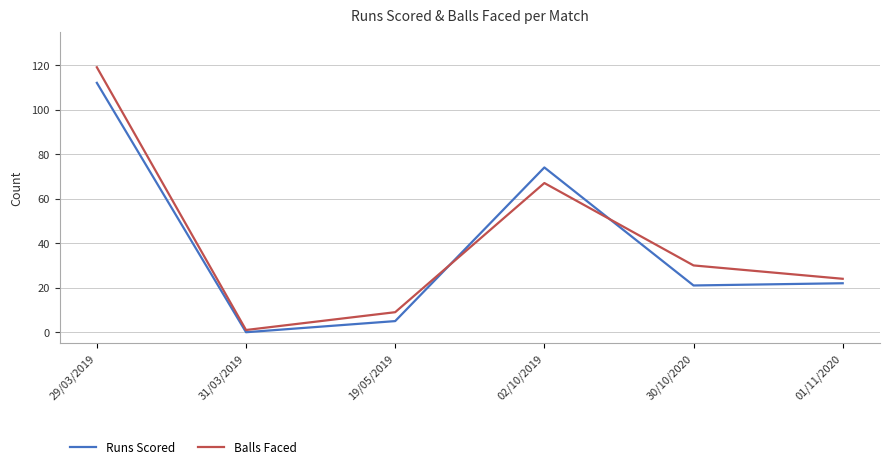

How many values in Runs Scored are above zero?

5